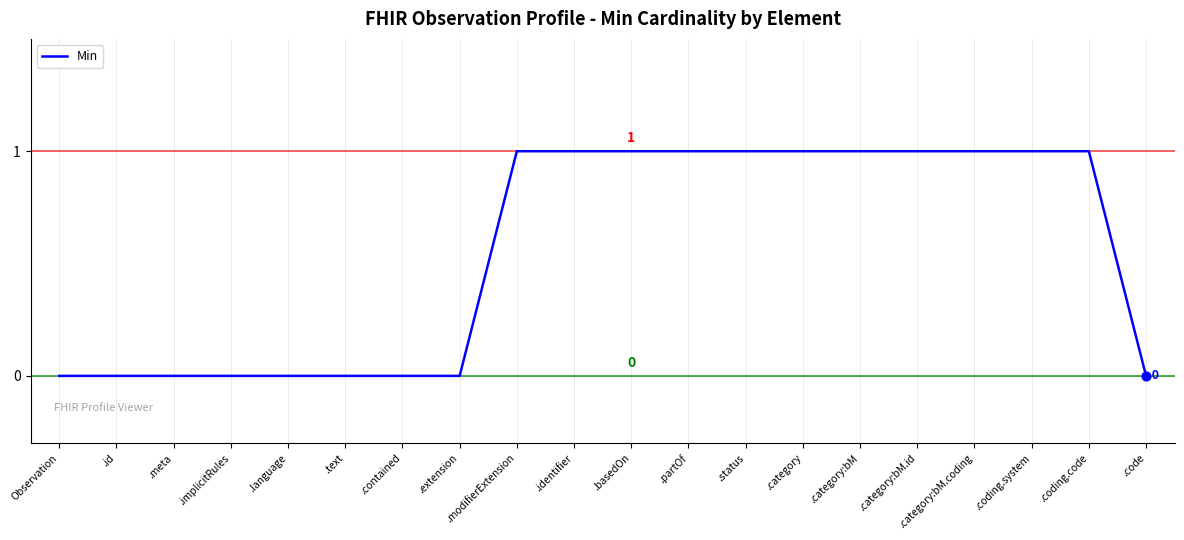

What is the change in value from .implicitRules to .partOf?

+1